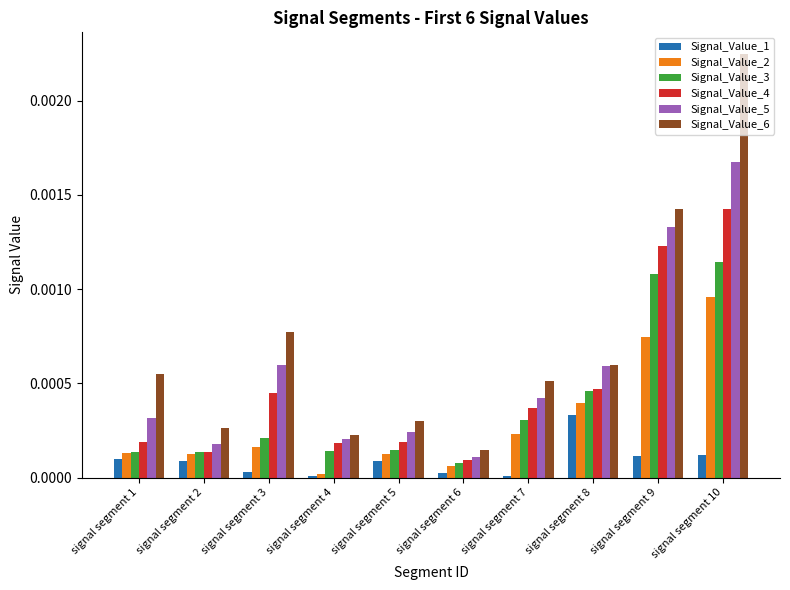

At which category does the chart reach its peak across all series?

signal segment 10